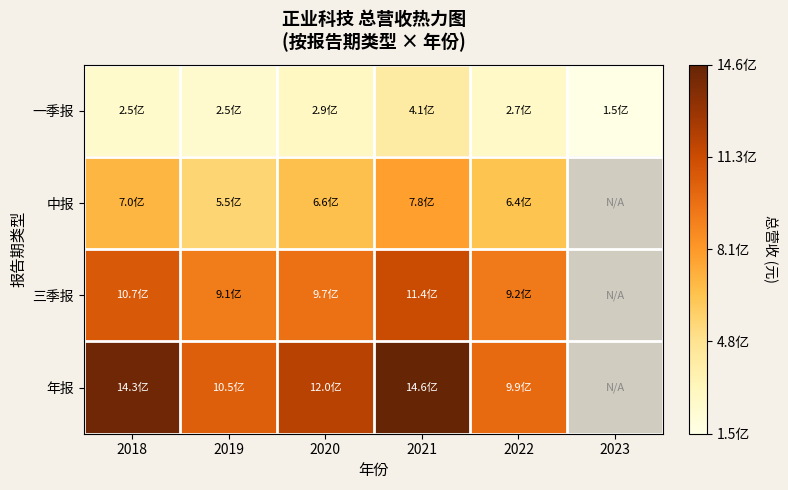

How many values in the 年报 series are below 1428985615?

3